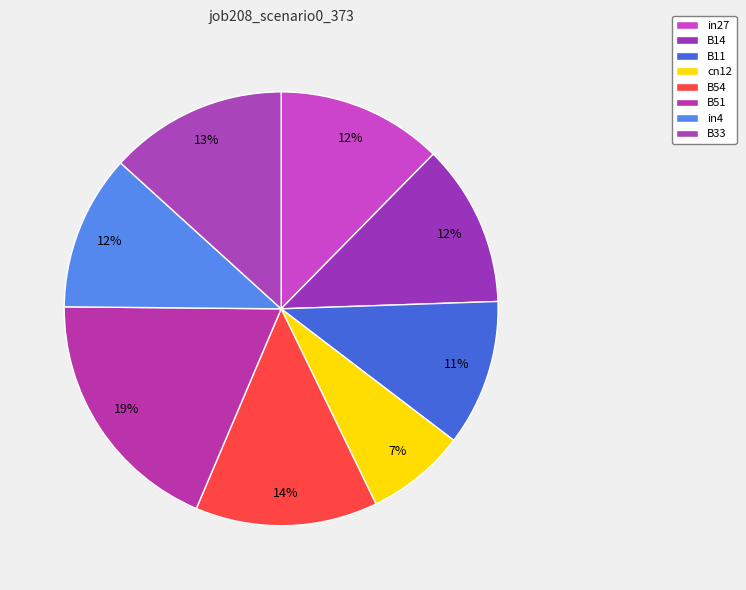

To the nearest percent, what portion does in27 represent?

12%